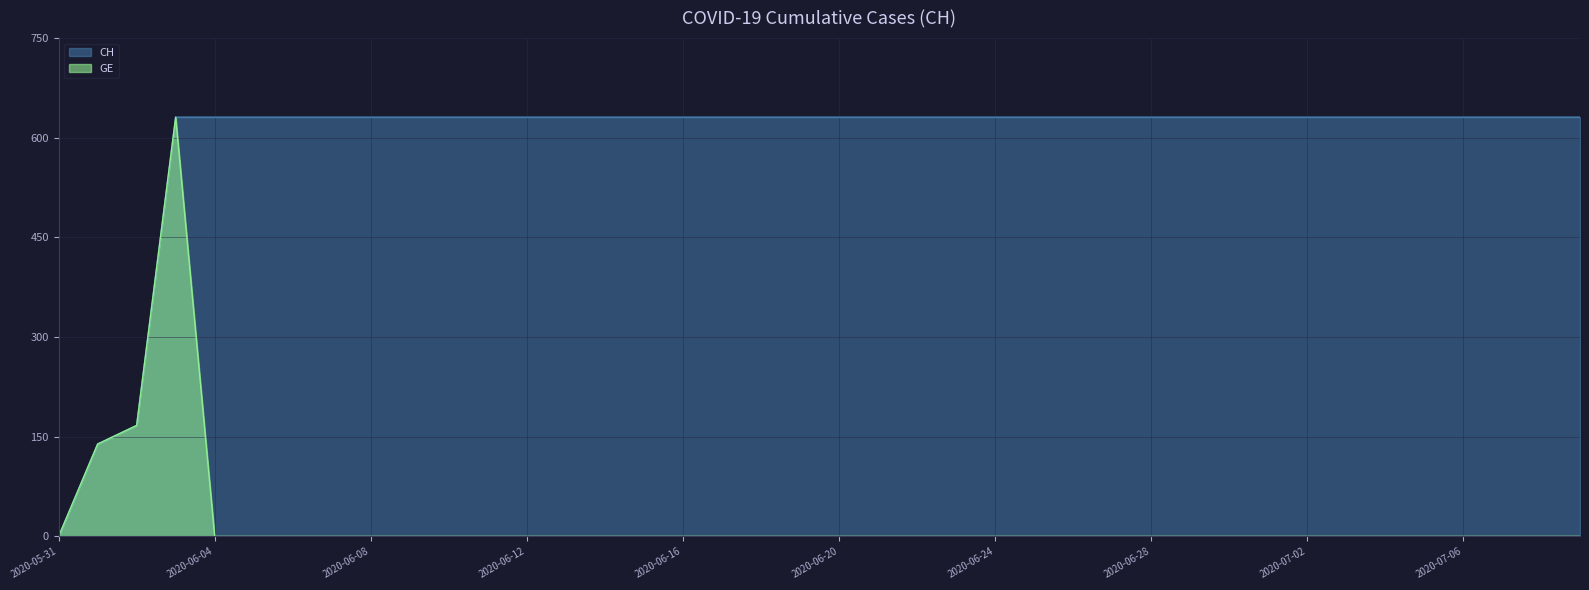

What is the sum of all GE values?

937